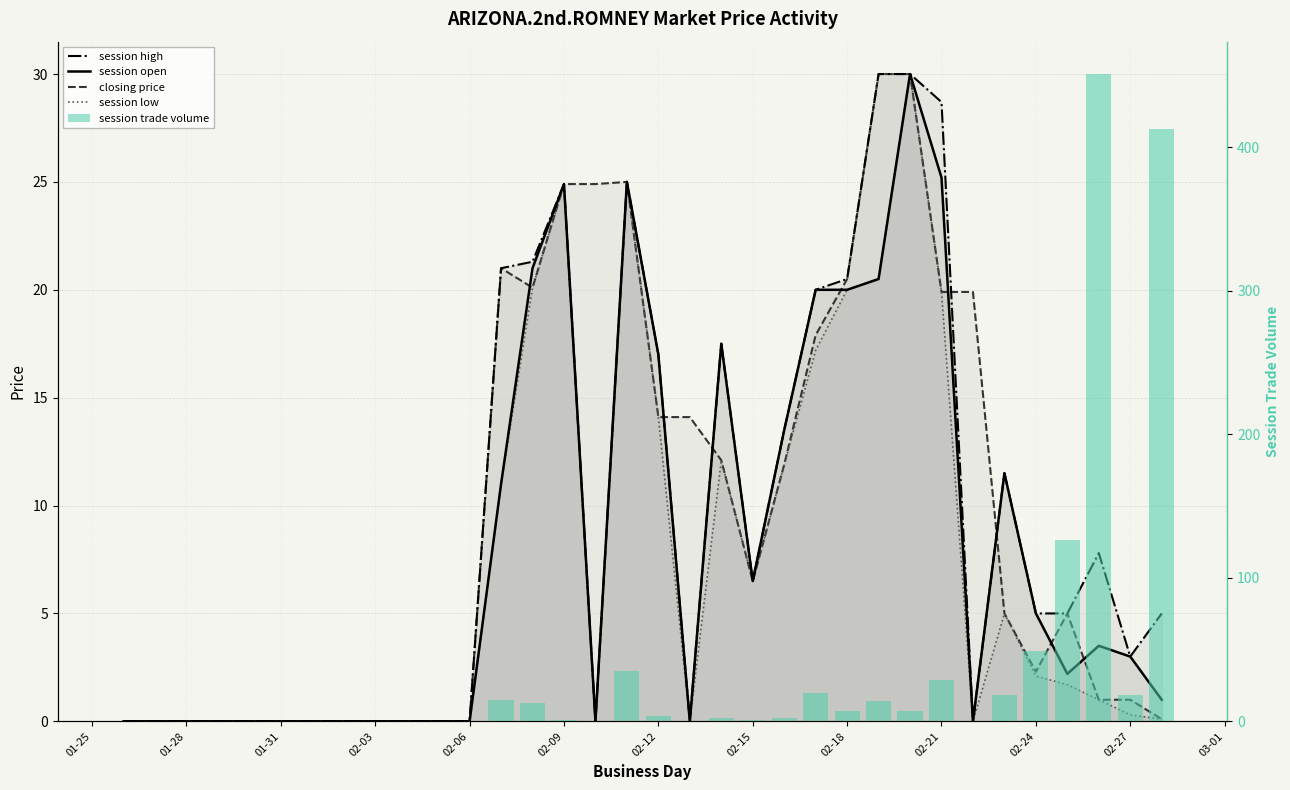

Is the value of session open at 16 greater than the value of session trade volume at 13?

Yes